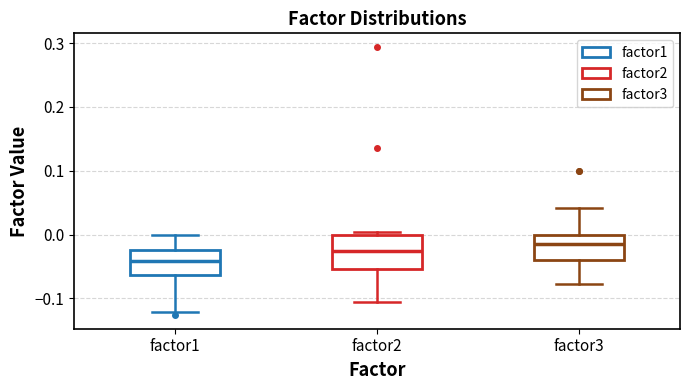

Which box is the tallest, from its lower edge to its upper edge?

factor2